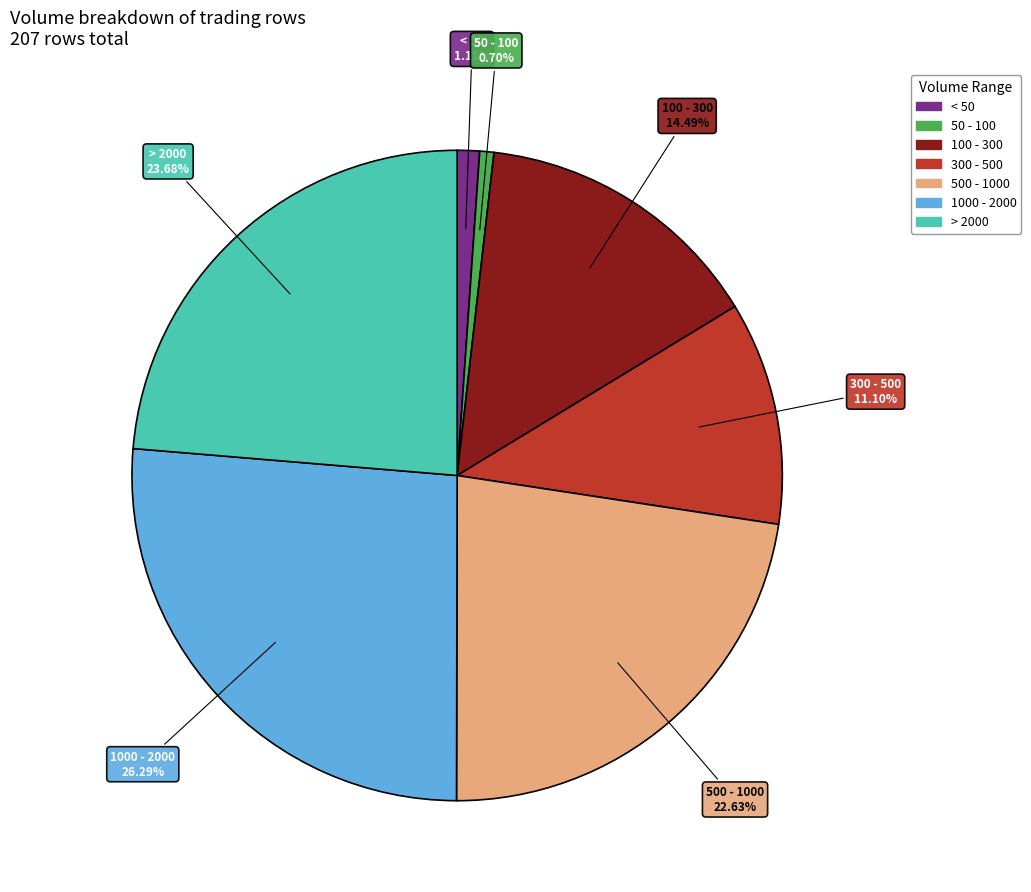

Does any single category account for the majority?

No